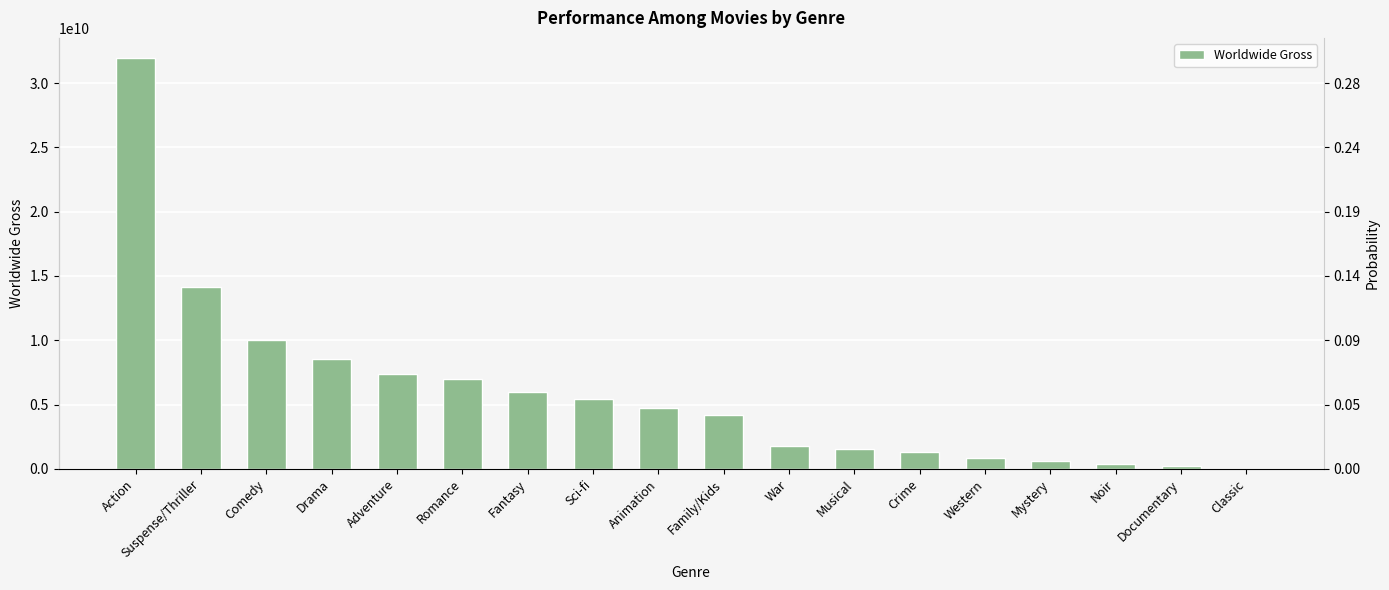

Which has a higher value, Sci-fi or Animation?

Sci-fi